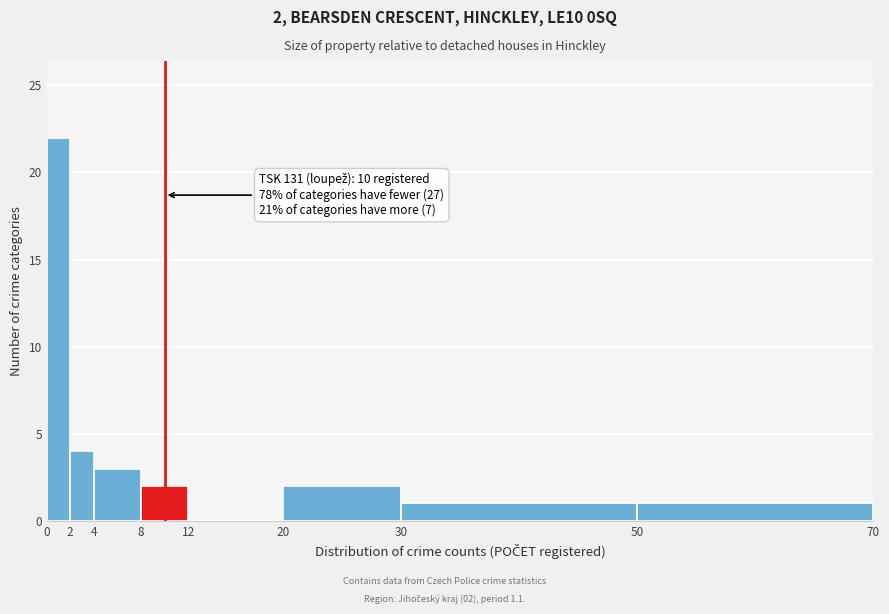

Over which range of the x-axis is the bar tallest?

0 to 2